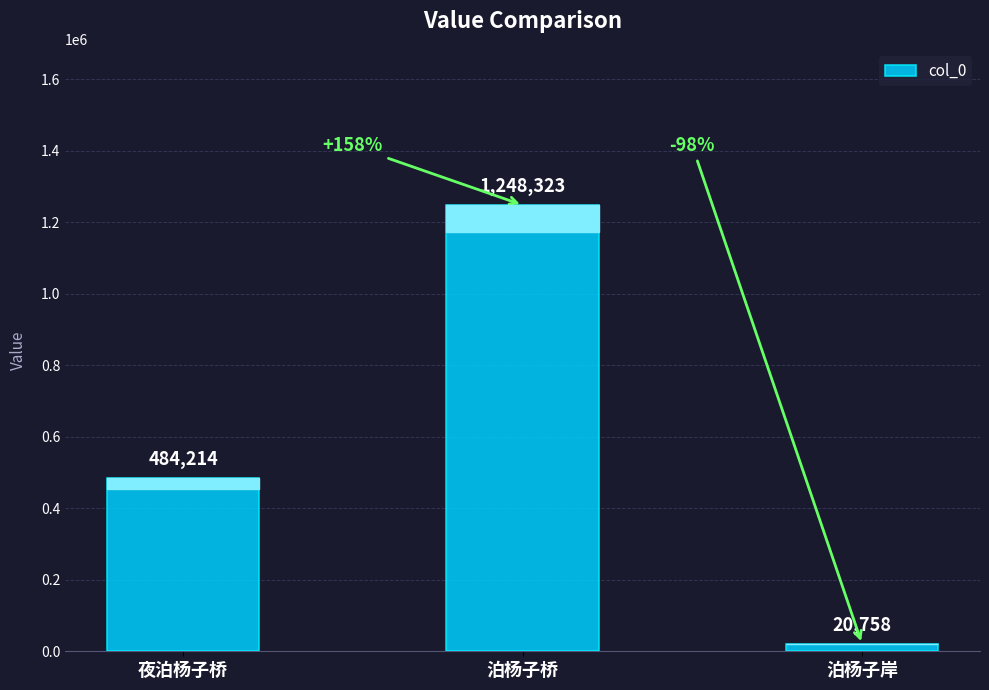

Reading left to right, list all the values displayed in this chart.

484214	1248323	20758